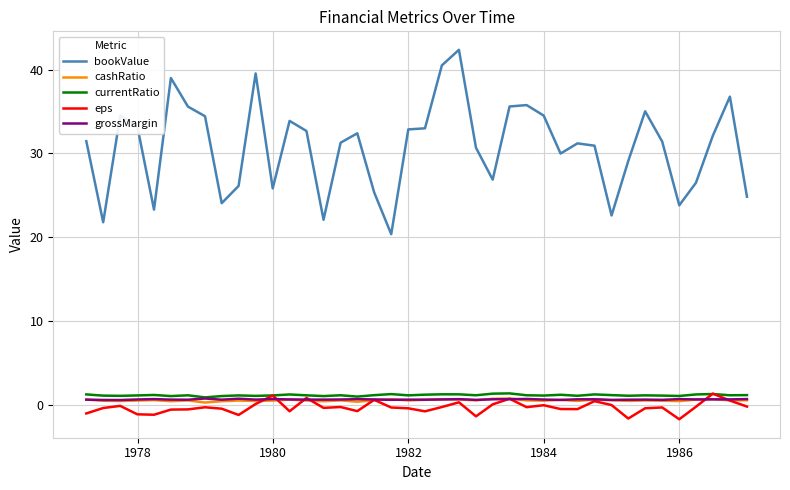

True or false: cashRatio and currentRatio cross at least once.

False